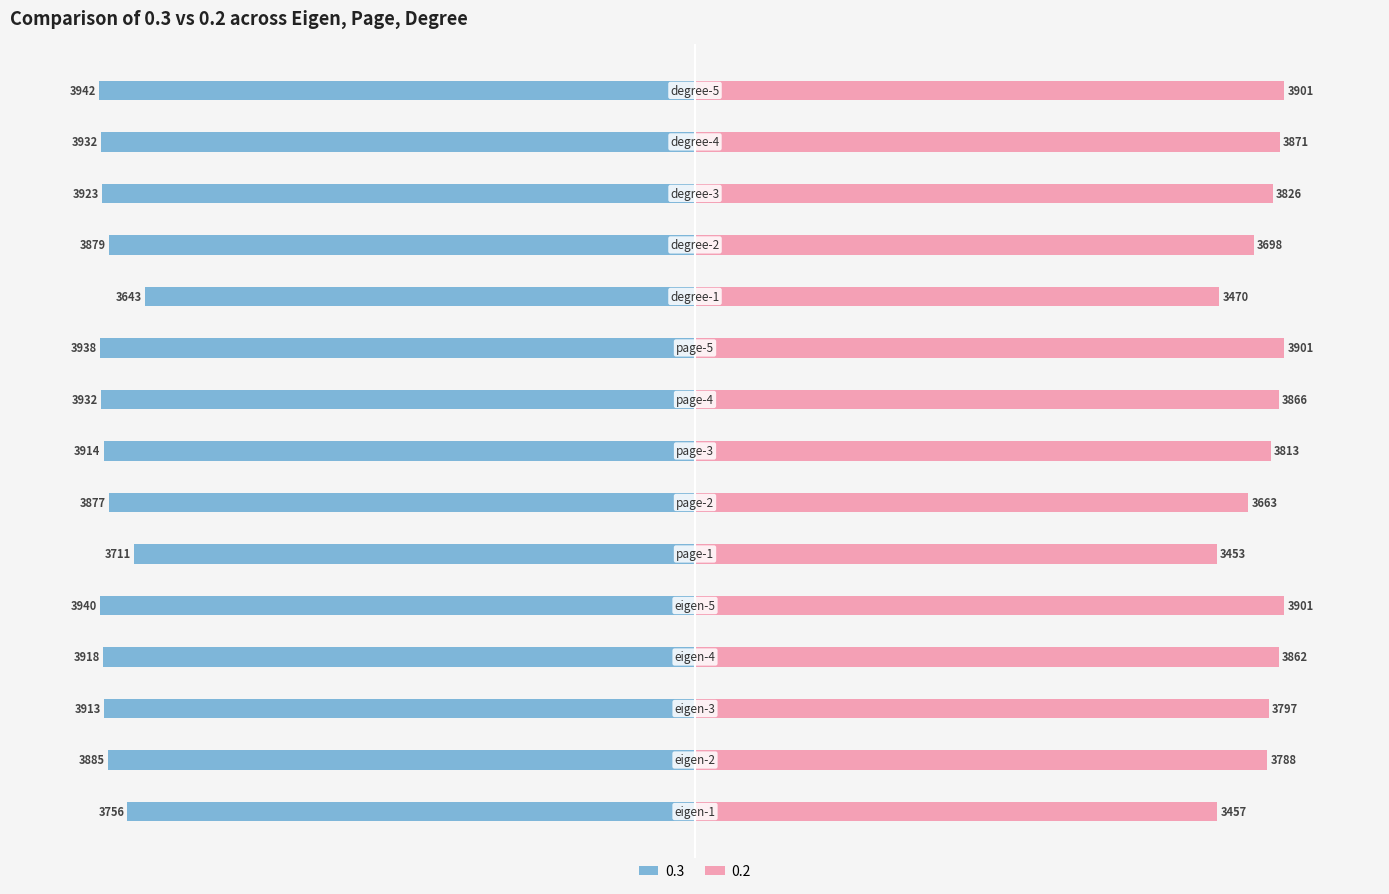

Reading left to right, what are all the values shown in this chart?

0.3: -3756	-3885	-3913	-3918	-3940	-3711	-3877	-3914	-3932	-3938	-3643	-3879	-3923	-3932	-3942
0.2: 3457	3788	3797	3862	3901	3453	3663	3813	3866	3901	3470	3698	3826	3871	3901